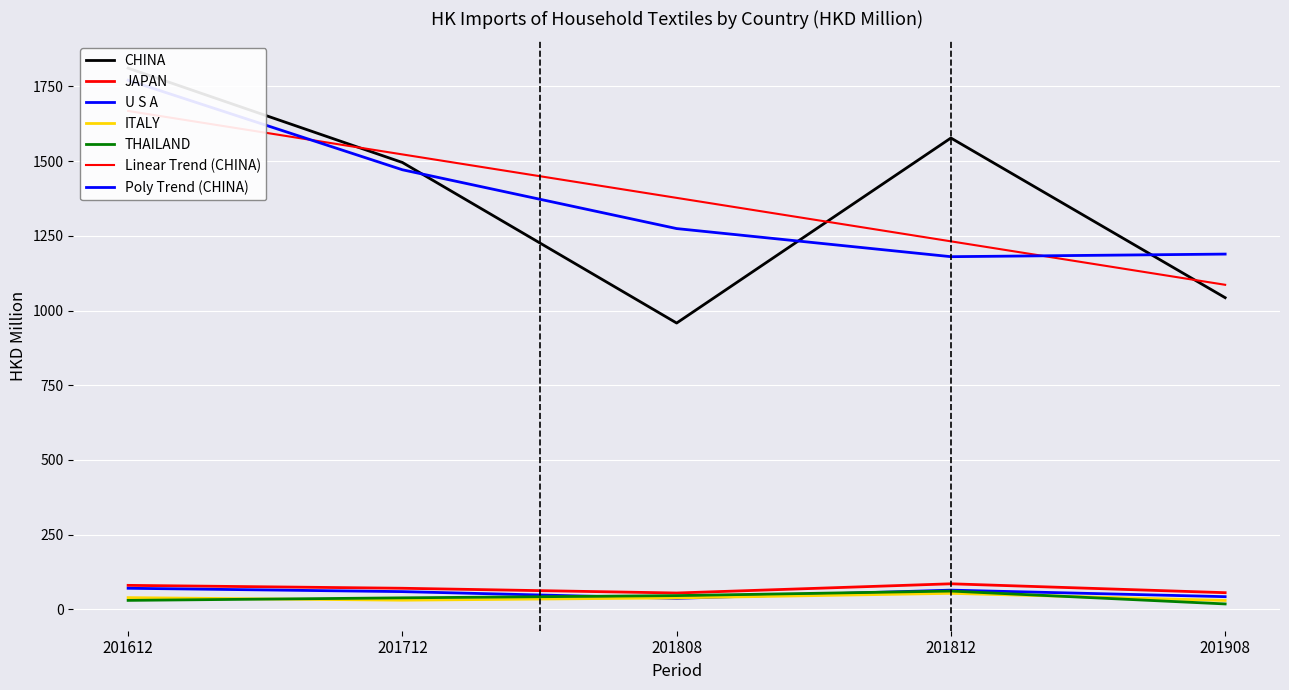

Rank the series by their maximum value, from highest to lowest.

CHINA, JAPAN, U S A, THAILAND, ITALY